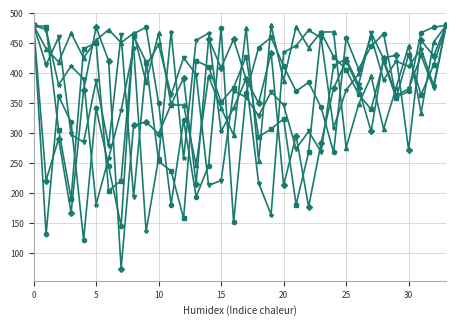

What is the smallest value displayed?

74